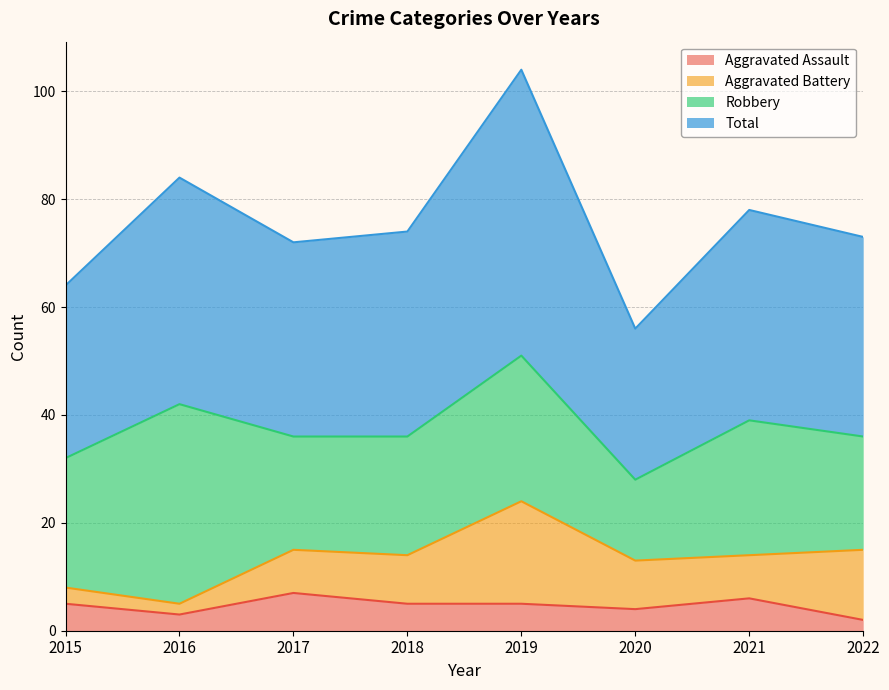

Which series has the largest range (max minus min)?

Total